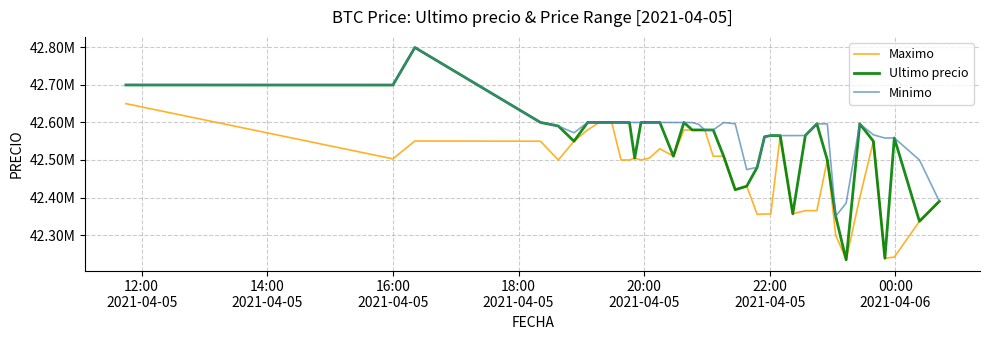

True or false: Minimo and Maximo intersect in this chart.

False